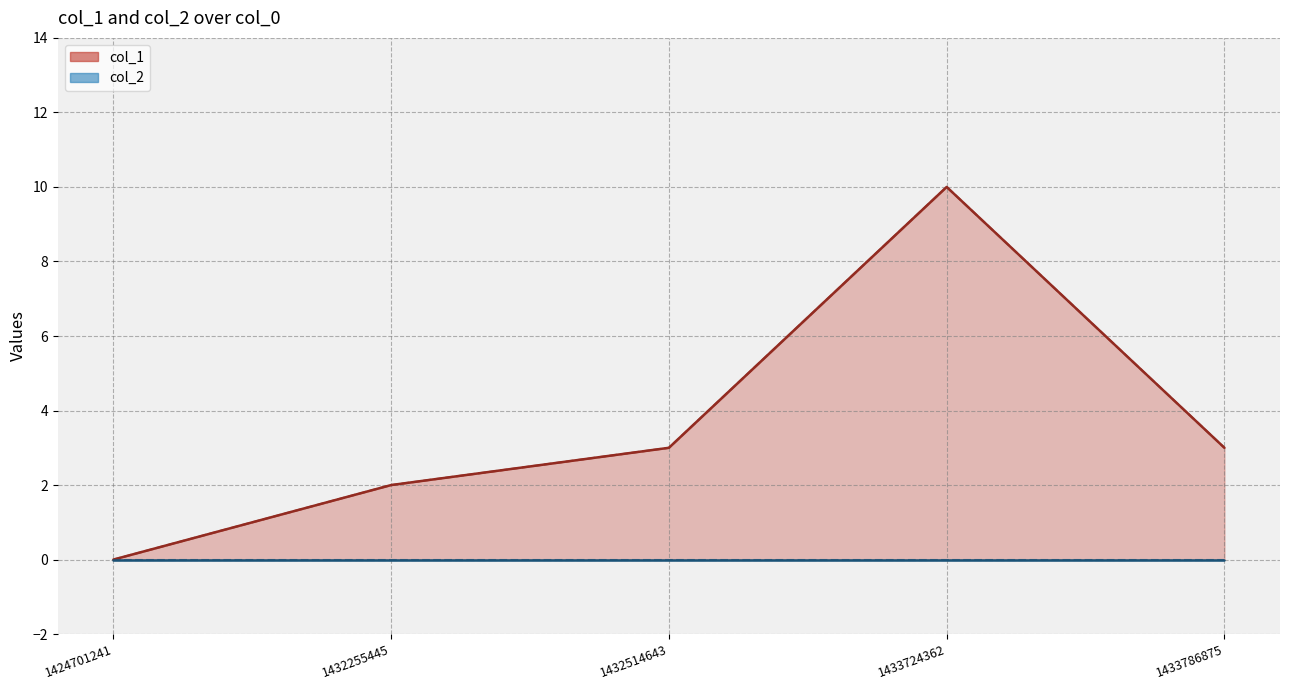

Reading right to left, list all the values displayed in this chart.

col_1: 3	10	3	2	0
col_2: 0	0	0	0	0